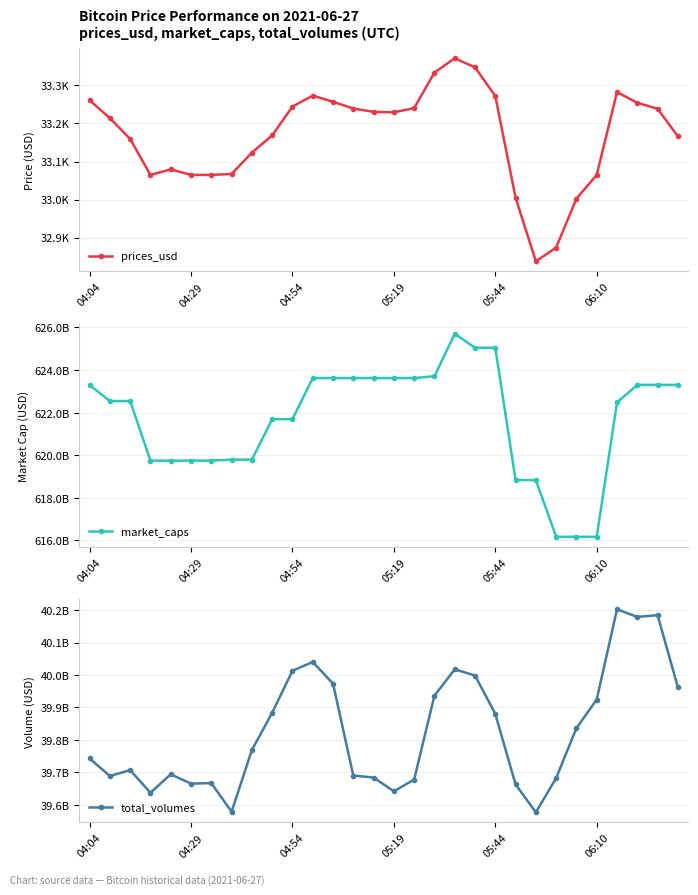

What is the total value across all series at 27?

663480331343.7